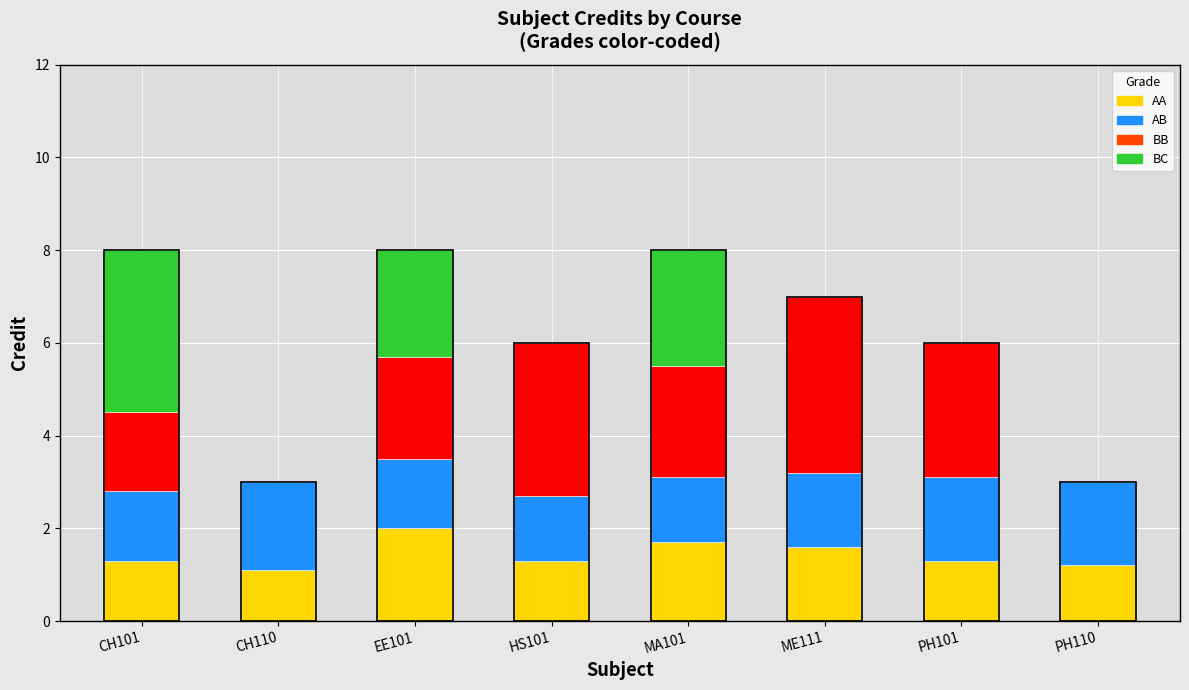

What is the sum of the values at EE101 and MA101?

16